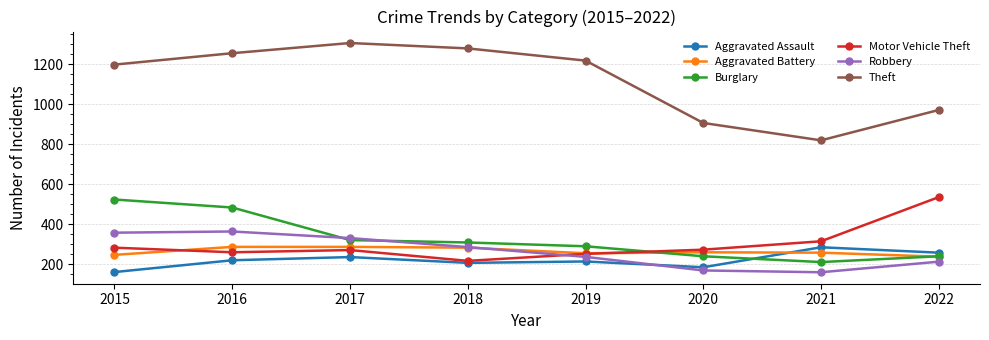

What is the average value of the Burglary series?

327